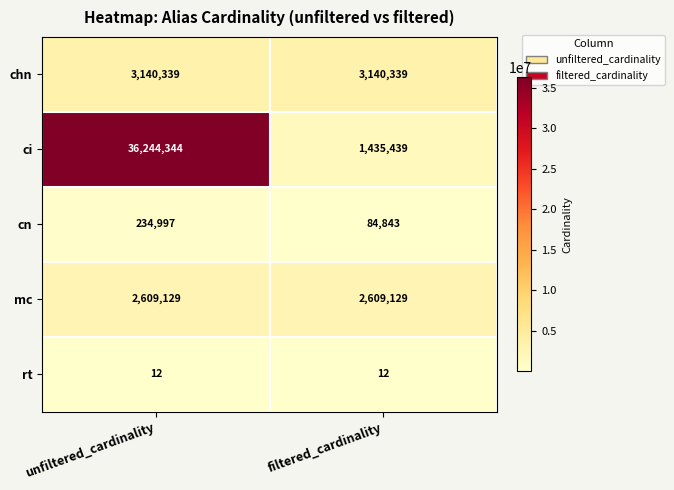

Reading right to left, list all the values displayed in this chart.

chn: filtered_cardinality=3140339	unfiltered_cardinality=3140339
ci: filtered_cardinality=1435439	unfiltered_cardinality=36244344
cn: filtered_cardinality=84843	unfiltered_cardinality=234997
mc: filtered_cardinality=2609129	unfiltered_cardinality=2609129
rt: filtered_cardinality=12	unfiltered_cardinality=12